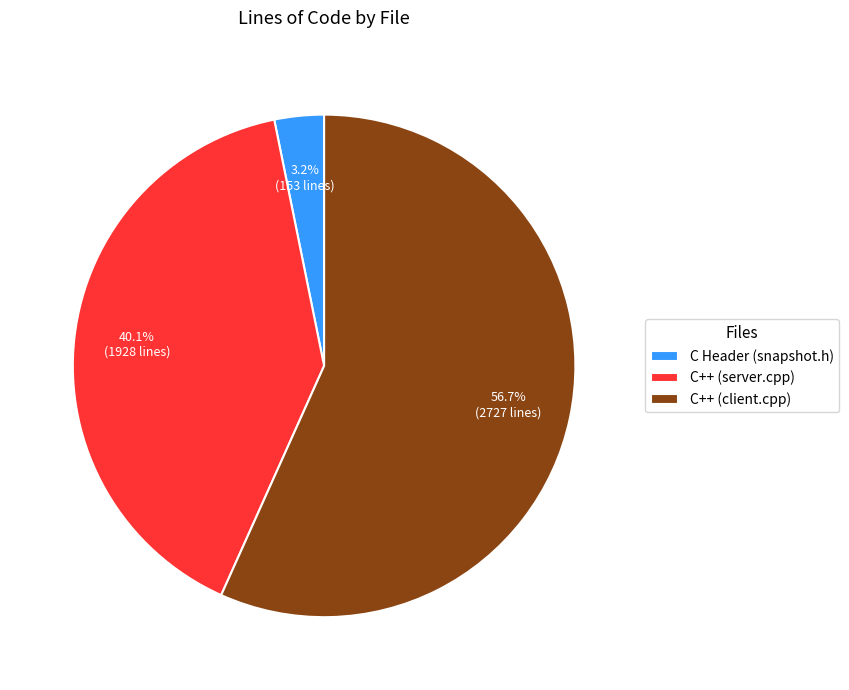

Is it true that C++ (client.cpp) is 65% of the pie?

False